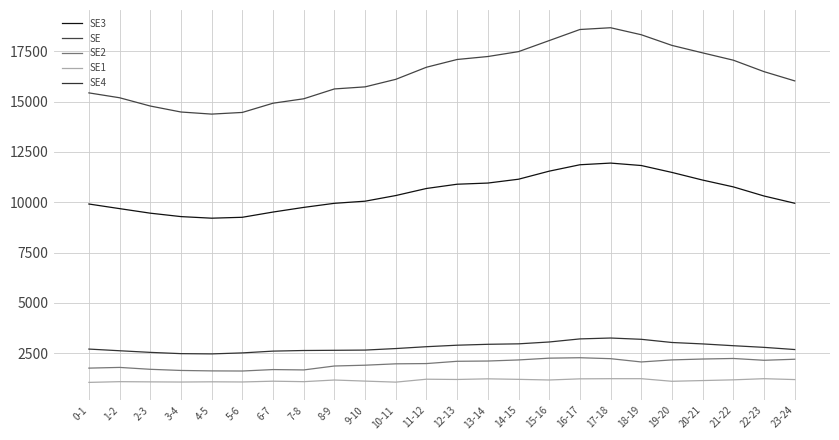

Which series has the largest total across all categories?

SE